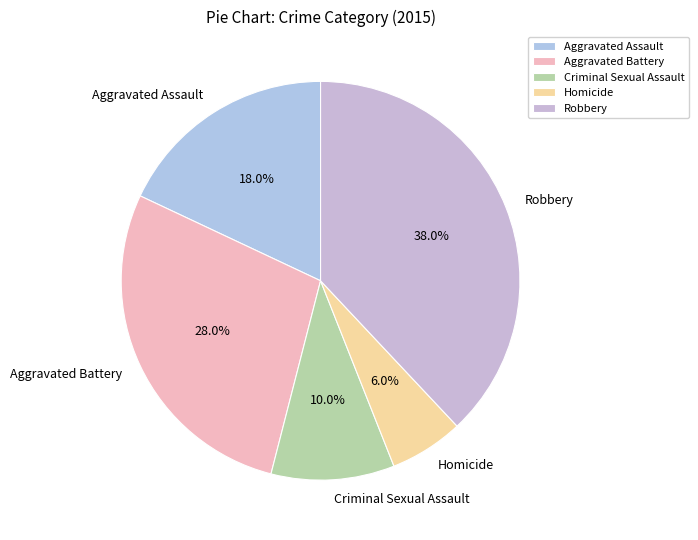

To the nearest percent, what is the average slice percentage?

20%